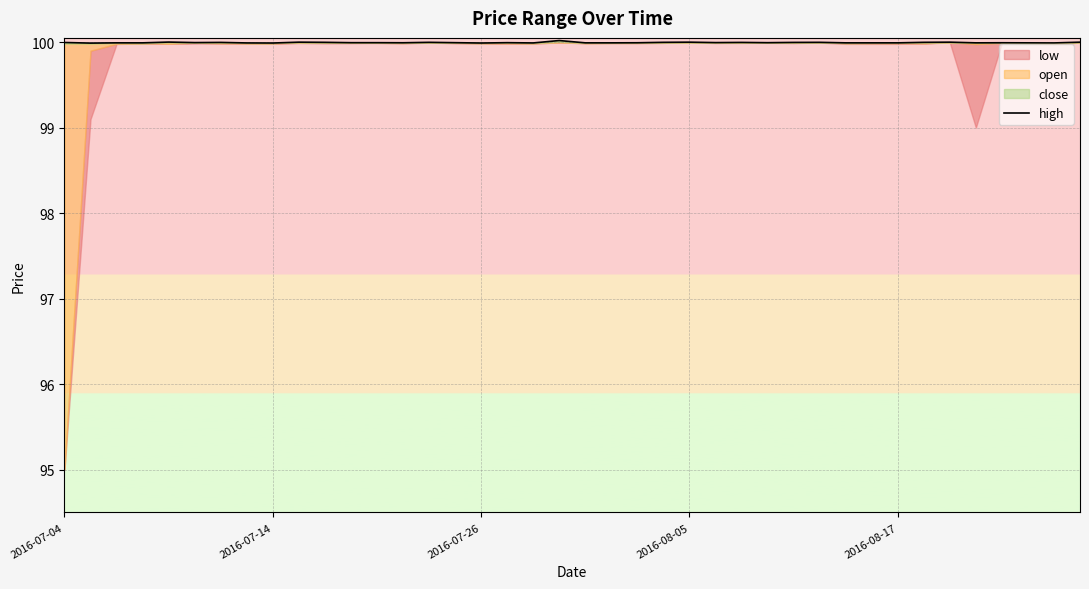

How many categories are shown in the chart?

40